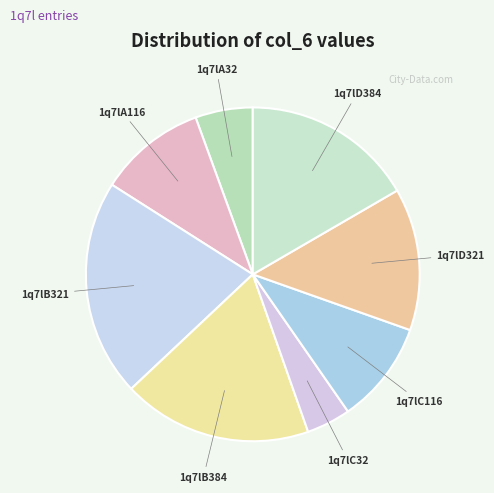

Does 1q7lB384 represent more than half of the total?

No